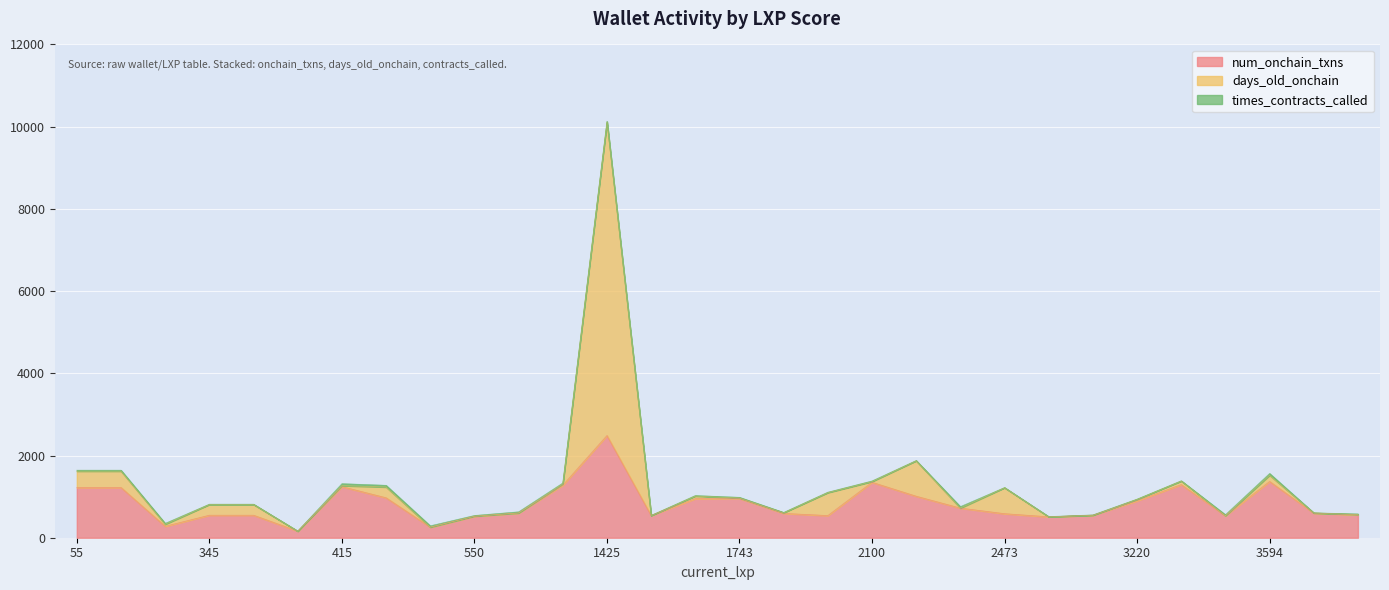

At how many categories does at least one series exceed 2138?

1